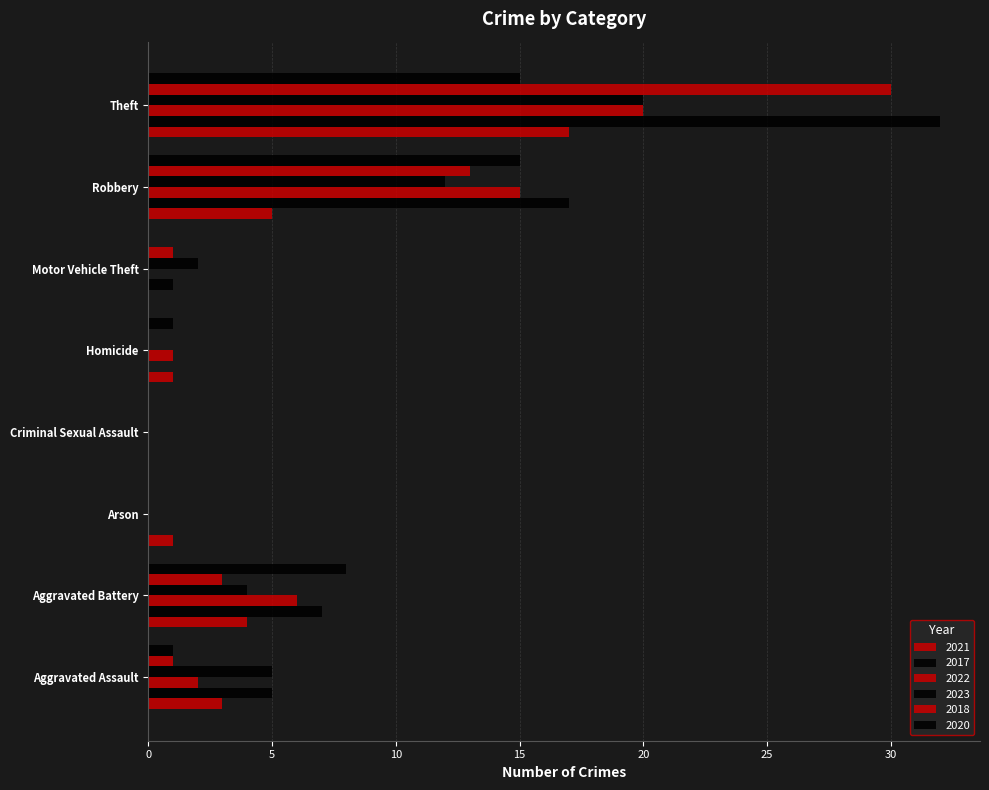

What is the spread (max minus min) of values at Robbery?

12